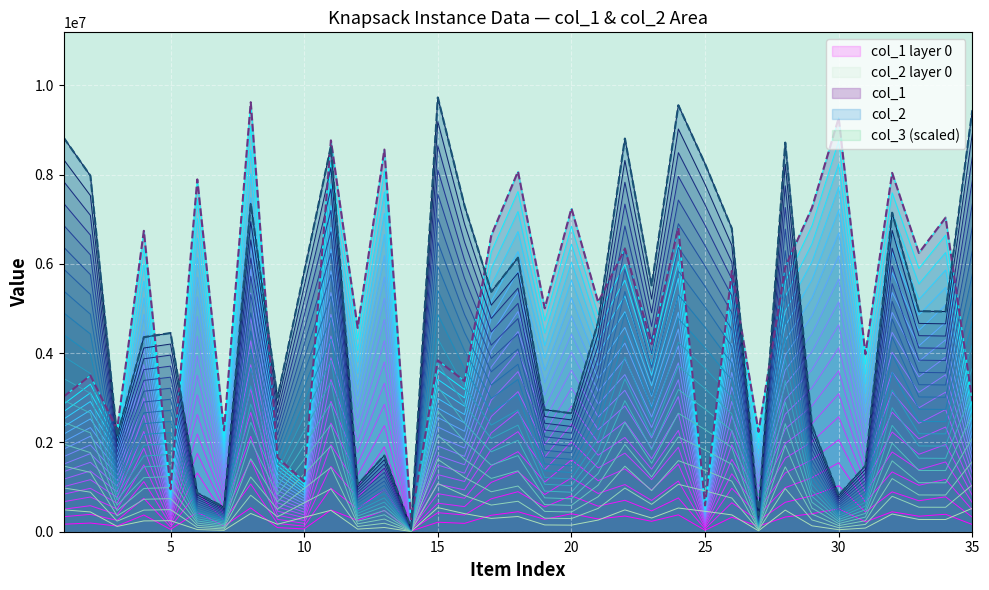

Reading right to left, what are all the values shown in this chart?

col_1: 162460.7	390817.8	346858.5	446551.4	220893.9	514913.3	403098.4	329163.2	124382.7	324565.4	32754.1	378278.4	233375.5	352017.5	285615.9	402411.4	278033.4	448315.4	368650.7	187433.2	213228.2	15251.8	475526.2	253637.2	486964.8	62714.4	92348.2	534453.4	126118.8	438423.6	52834.8	374433.3	127464.7	194391.0	168143.6
col_2: 524375.7	273933.7	274469.3	396947.8	82083.4	45406.0	132191.2	484210.2	20672.6	377413.6	457705.1	530674.9	306503.7	489227.5	261124.4	147330.3	151815.7	341032.8	298488.6	405500.3	540347.4	4758.6	94822.1	58657.9	479823.7	323400.2	166988.8	408594.0	30558.3	48234.3	247264.9	242070.7	118758.2	442953.8	490359.2